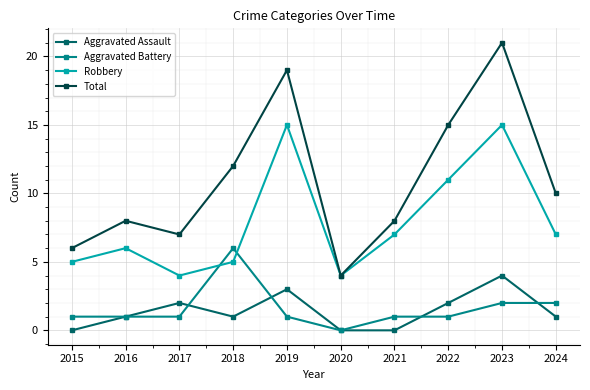

Reading left to right, what are all the values shown in this chart?

Aggravated Assault: 2015=0	2016=1	2017=2	2018=1	2019=3	2020=0	2021=0	2022=2	2023=4	2024=1
Aggravated Battery: 2015=1	2016=1	2017=1	2018=6	2019=1	2020=0	2021=1	2022=1	2023=2	2024=2
Robbery: 2015=5	2016=6	2017=4	2018=5	2019=15	2020=4	2021=7	2022=11	2023=15	2024=7
Total: 2015=6	2016=8	2017=7	2018=12	2019=19	2020=4	2021=8	2022=15	2023=21	2024=10